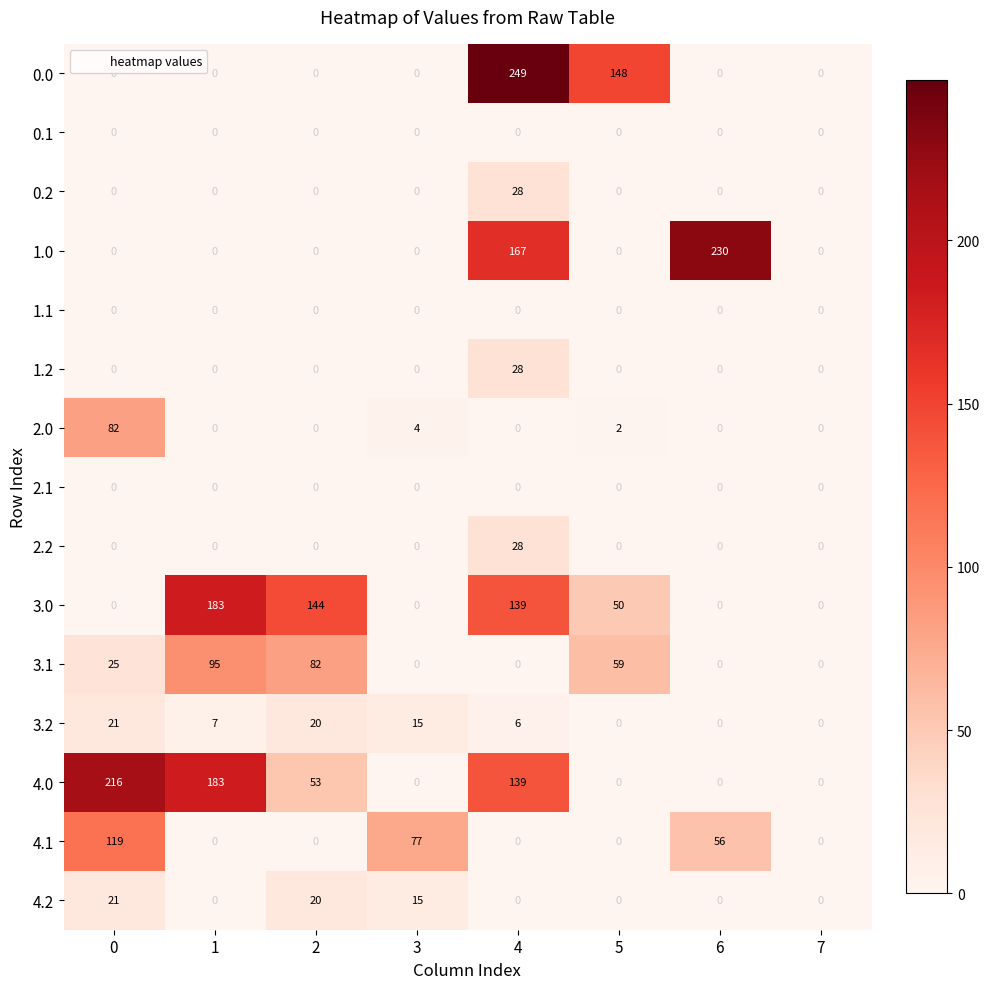

Which series has the largest total across all categories?

4.0